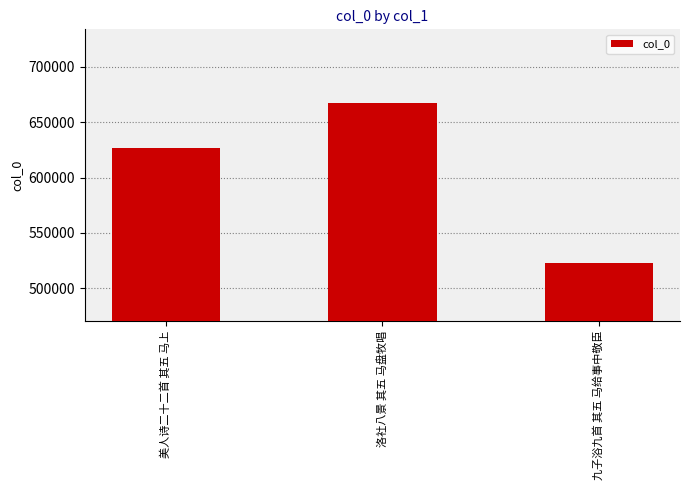

Reading left to right, extract all data points from this chart.

626373	667300	522823